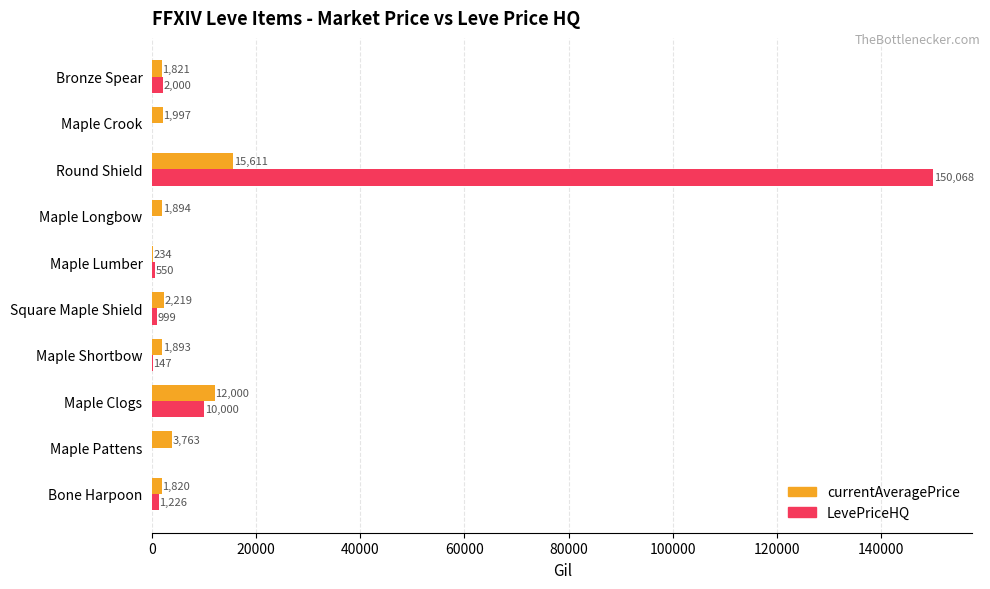

Which category has the highest value in the LevePriceHQ series?

Round Shield